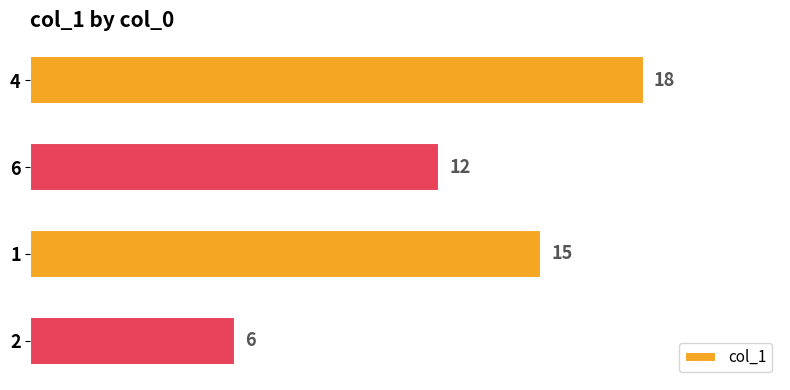

Rank the categories by value from lowest to highest.

2, 6, 1, 4